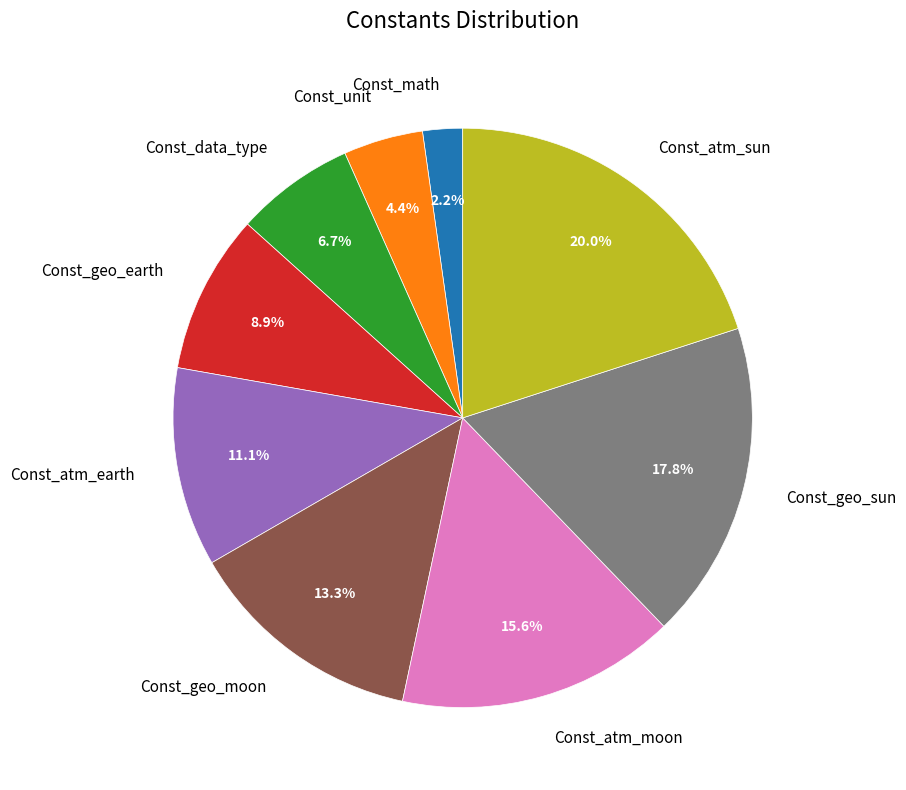

Between Const_atm_moon and Const_geo_moon, which is larger?

Const_atm_moon